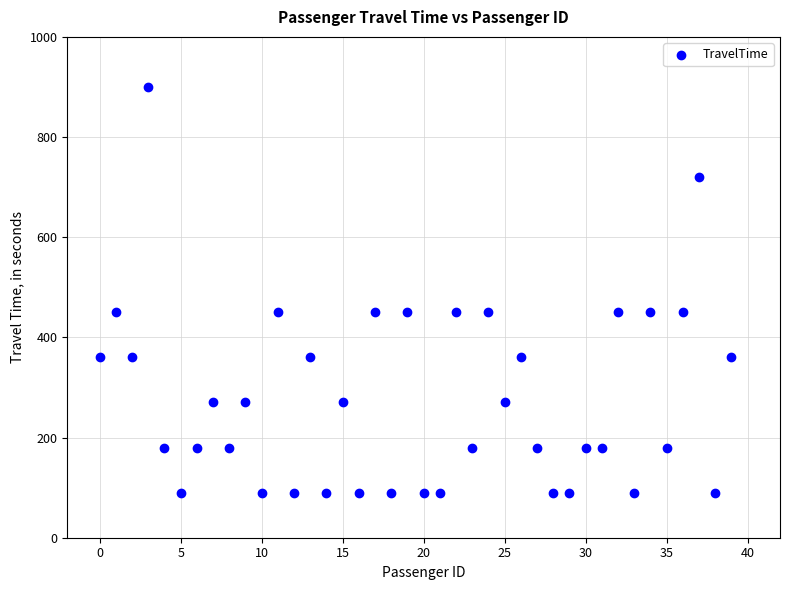

What is the range of Y values (max minus min)?

810